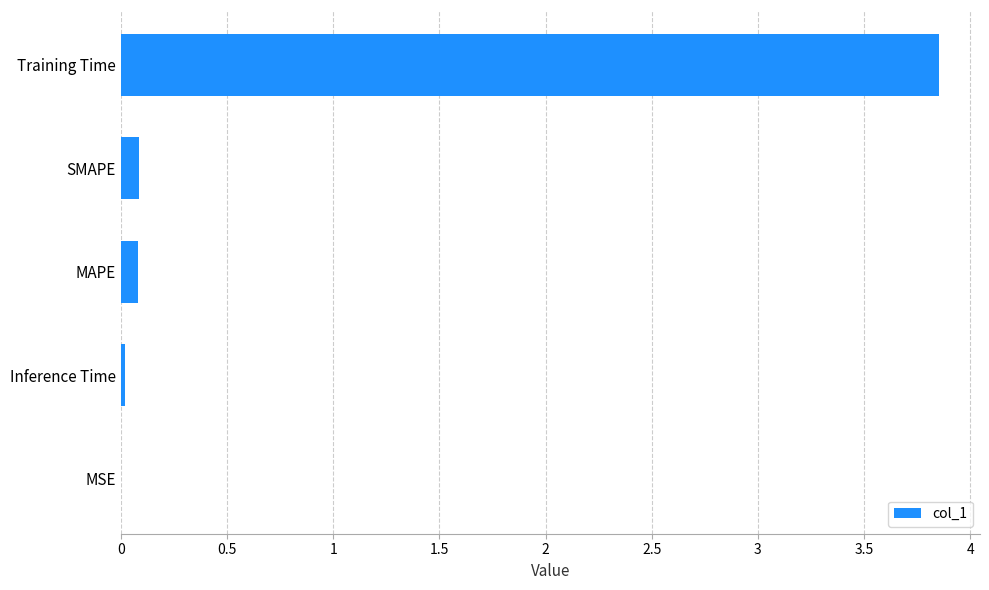

At which category does the chart reach its peak across all series?

Training Time